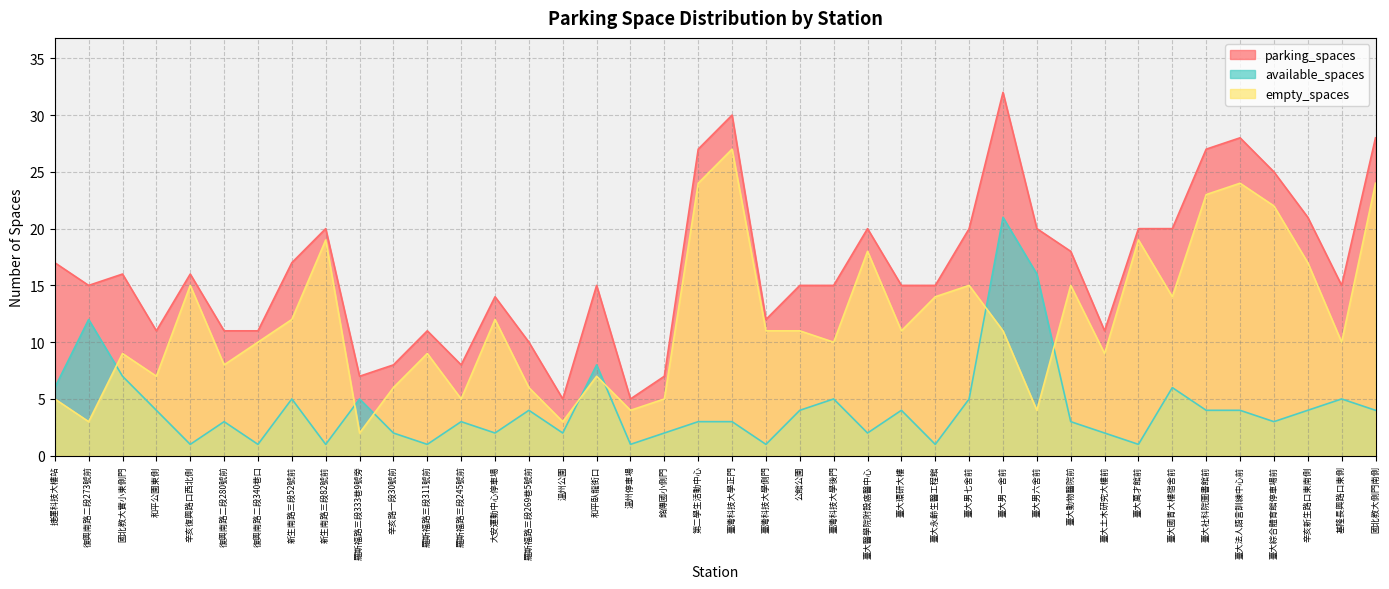

What is the value of the available_spaces point at the 26th from the left?

4